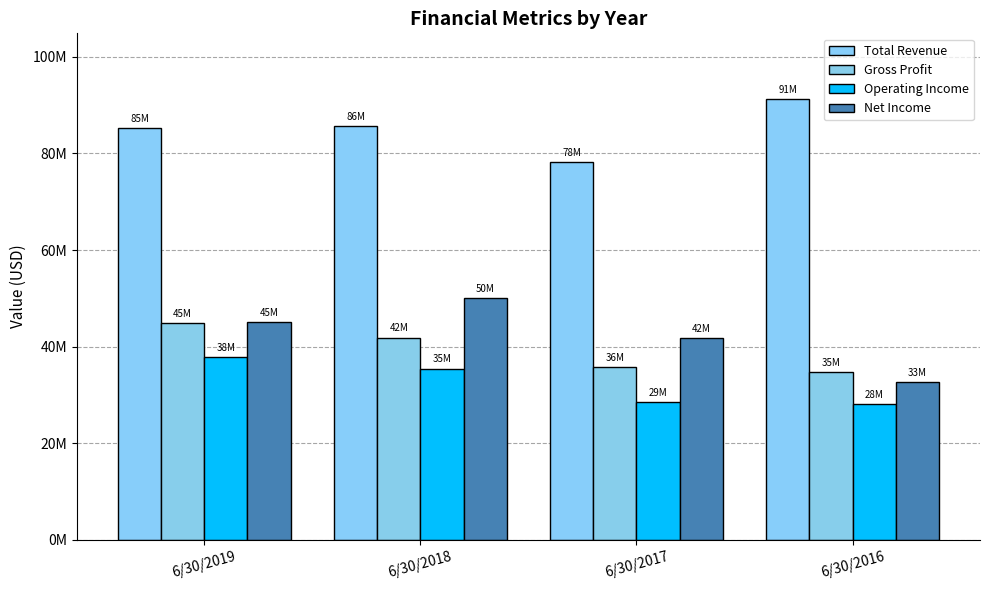

What are all the series names shown in the legend?

Total Revenue, Gross Profit, Operating Income, Net Income